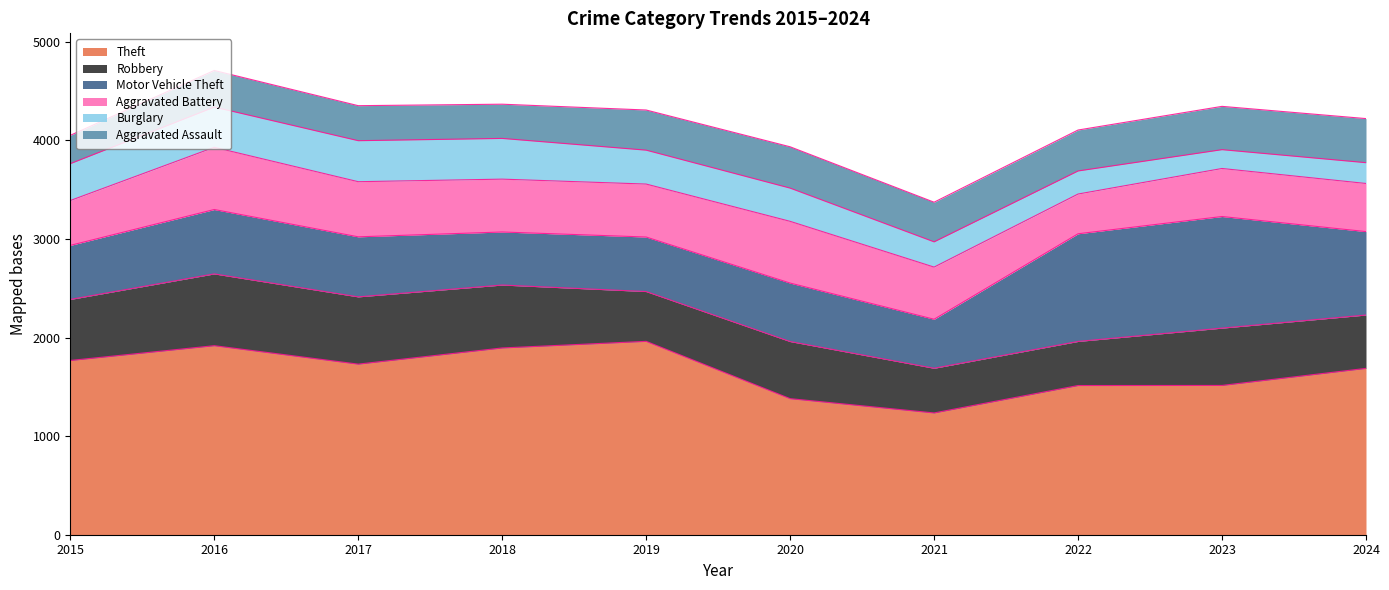

Read the Robbery value at 2017, to the nearest 10.

680